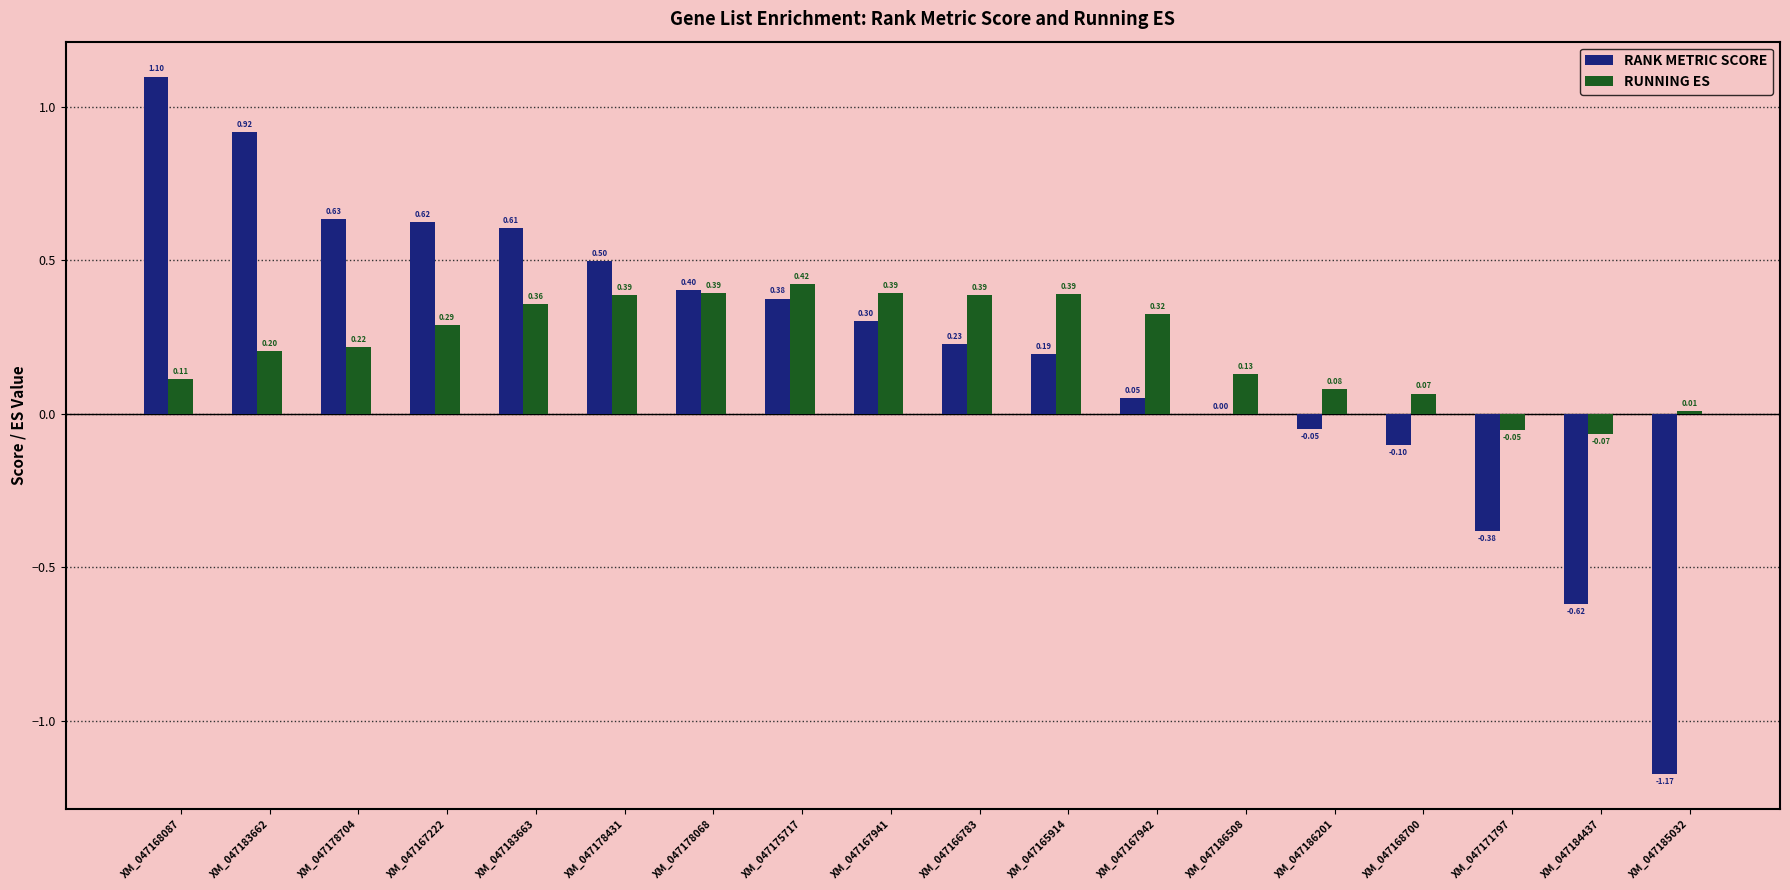

Between XM_047167941 and XM_047167942, which series saw the biggest shift?

RANK METRIC SCORE